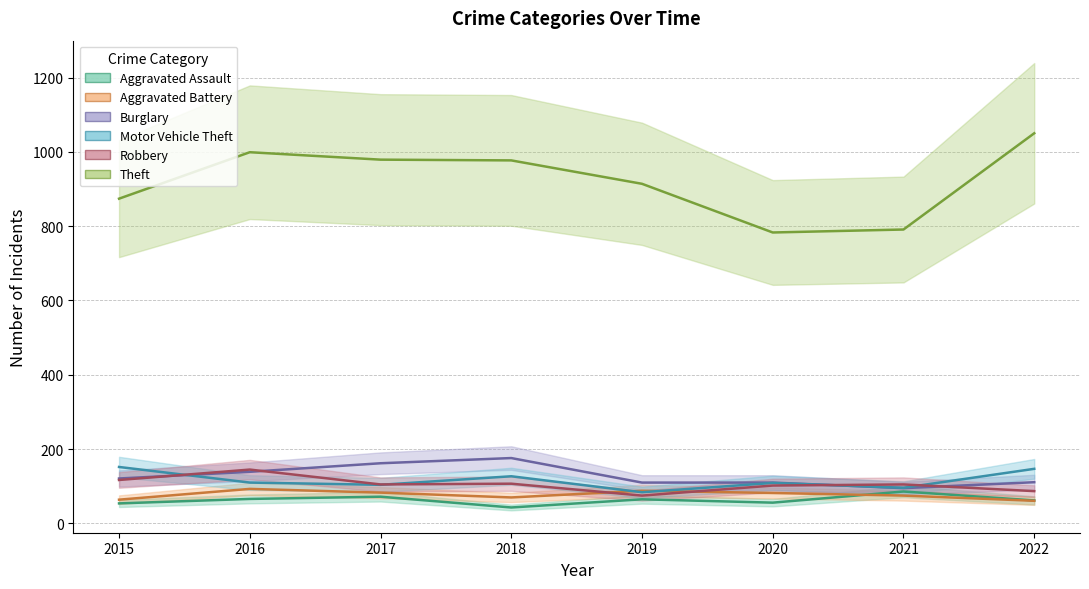

Reading left to right, extract all data points from this chart.

Aggravated Assault: 54	66	72	43	65	56	86	62
Aggravated Battery: 64	93	83	70	88	82	75	61
Burglary: 121	139	162	176	110	110	95	111
Motor Vehicle Theft: 152	110	104	127	84	109	96	147
Robbery: 117	145	105	107	75	102	105	87
Theft: 874	999	979	977	914	783	791	1050